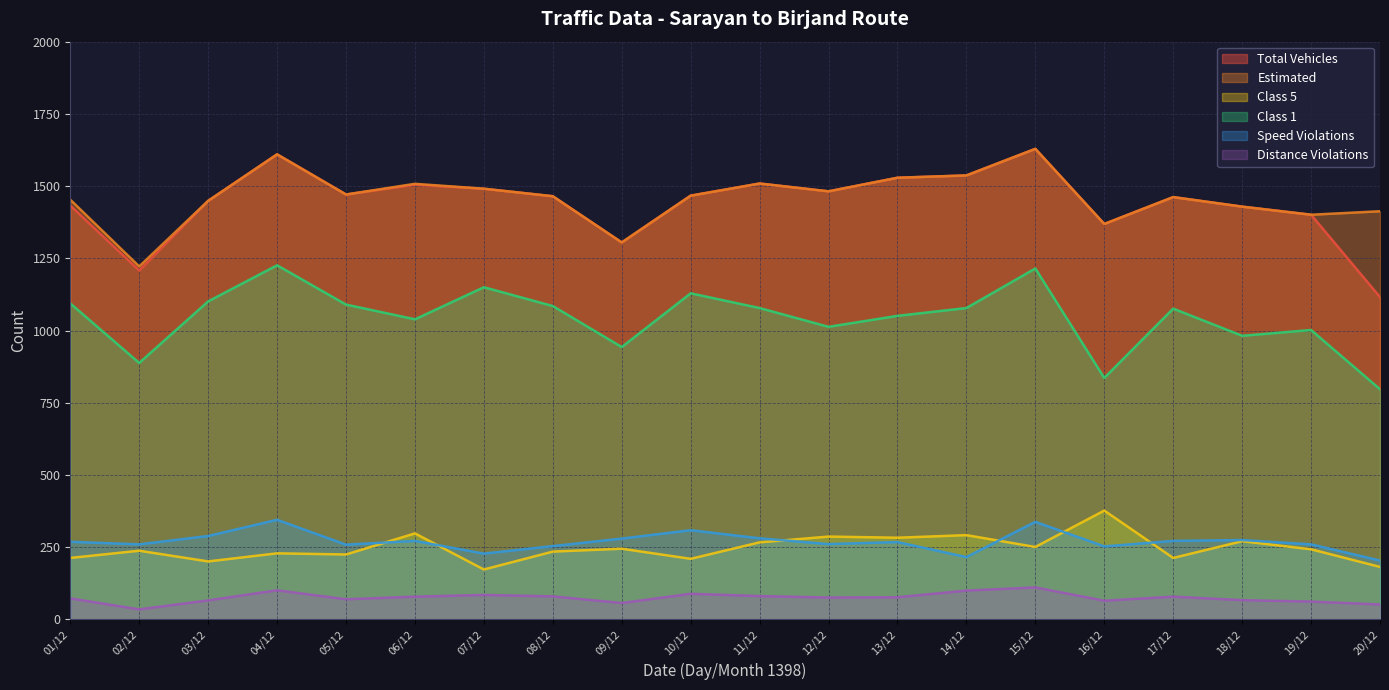

Rank the series by their maximum value, from highest to lowest.

Total Vehicles, Estimated, Class 1, Class 5, Speed Violations, Distance Violations